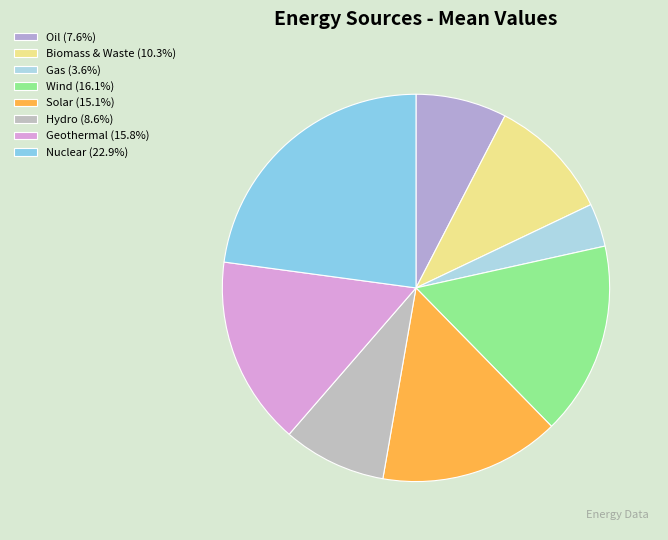

To the nearest percent, what portion does Hydro represent?

9%